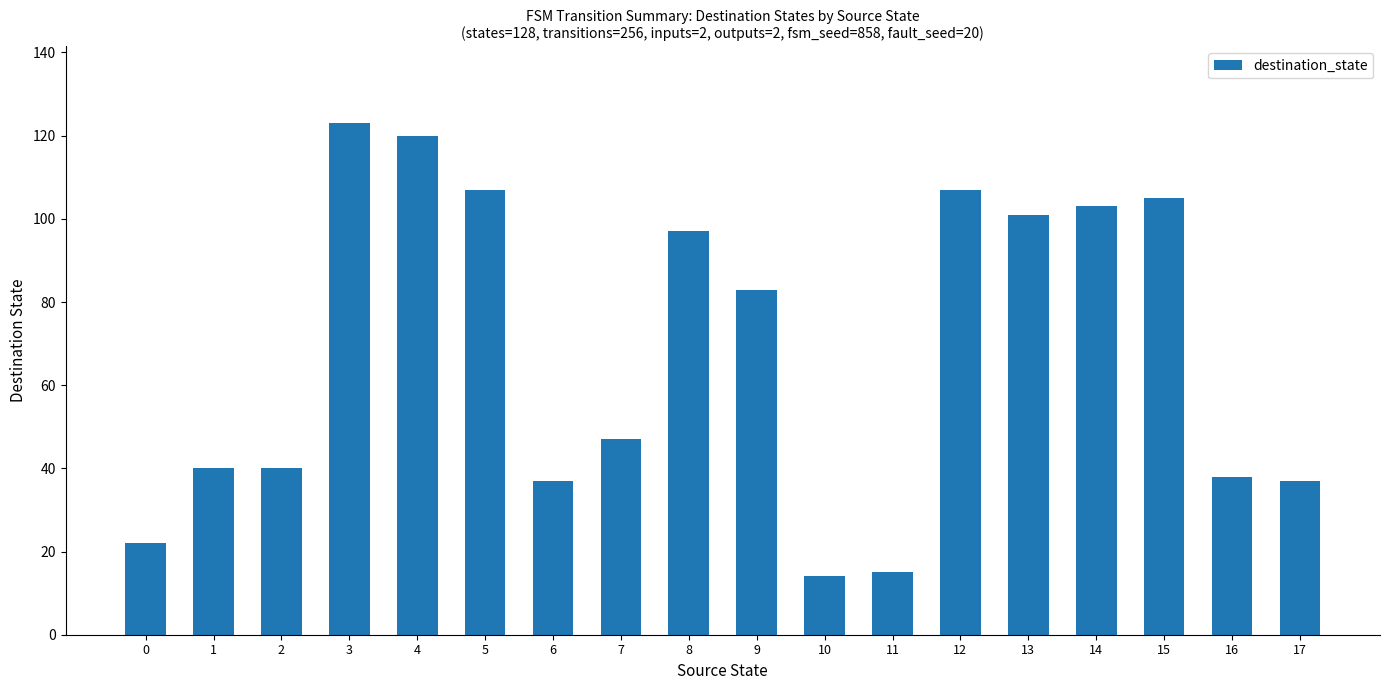

Is it true that the value at 12 is 34?

False